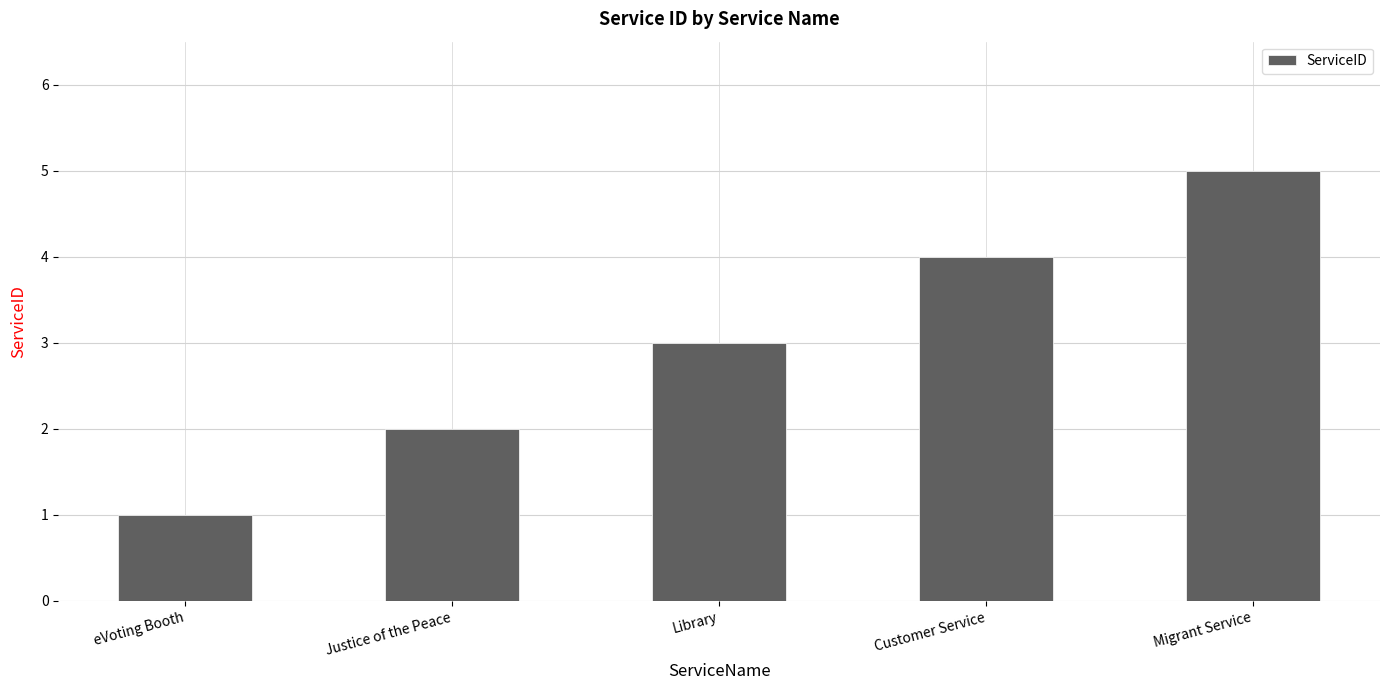

What is the change in value from eVoting Booth to Migrant Service?

+4